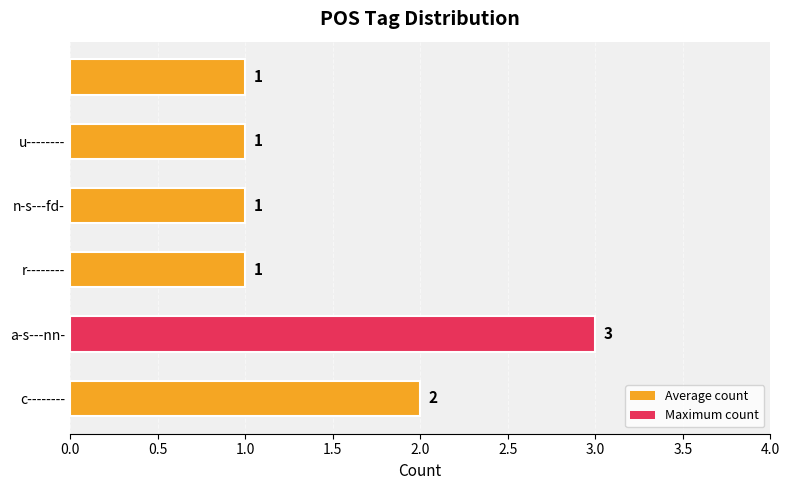

What is the maximum value shown in the chart?

3